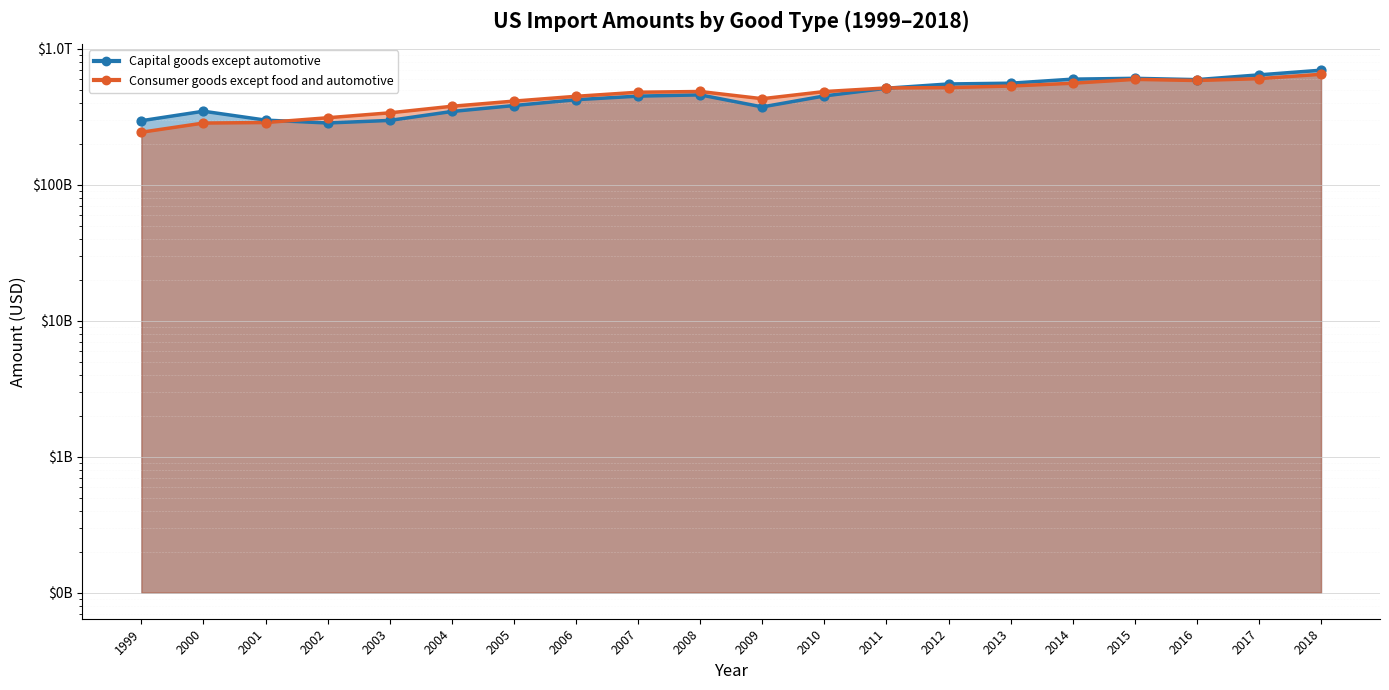

What are all the series names shown in the legend?

Capital goods except automotive, Consumer goods except food and automotive